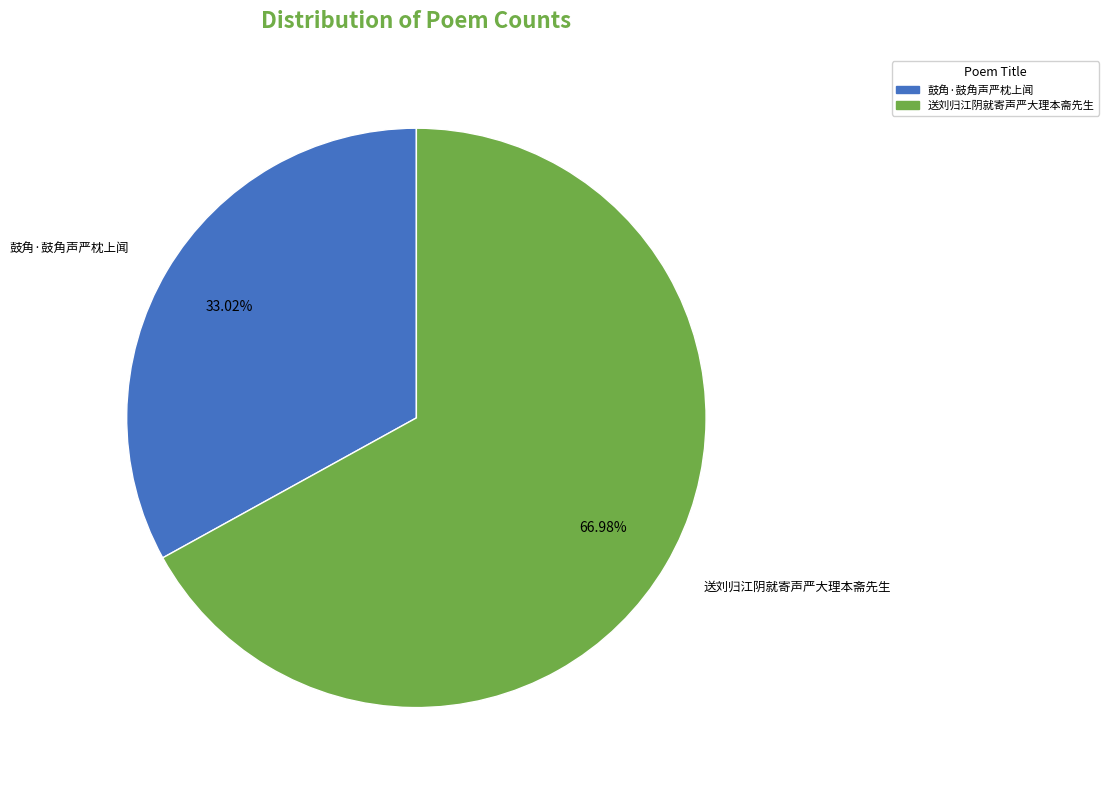

True or false: 送刘归江阴就寄声严大理本斋先生 accounts for 67% of the total.

True